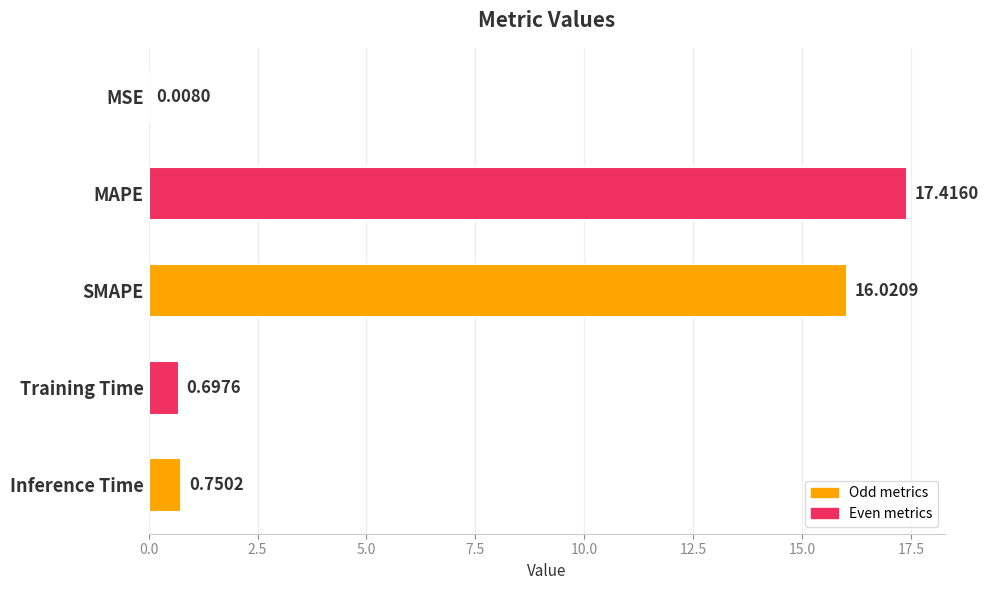

What is the change in value from Training Time to Inference Time?

+0.1